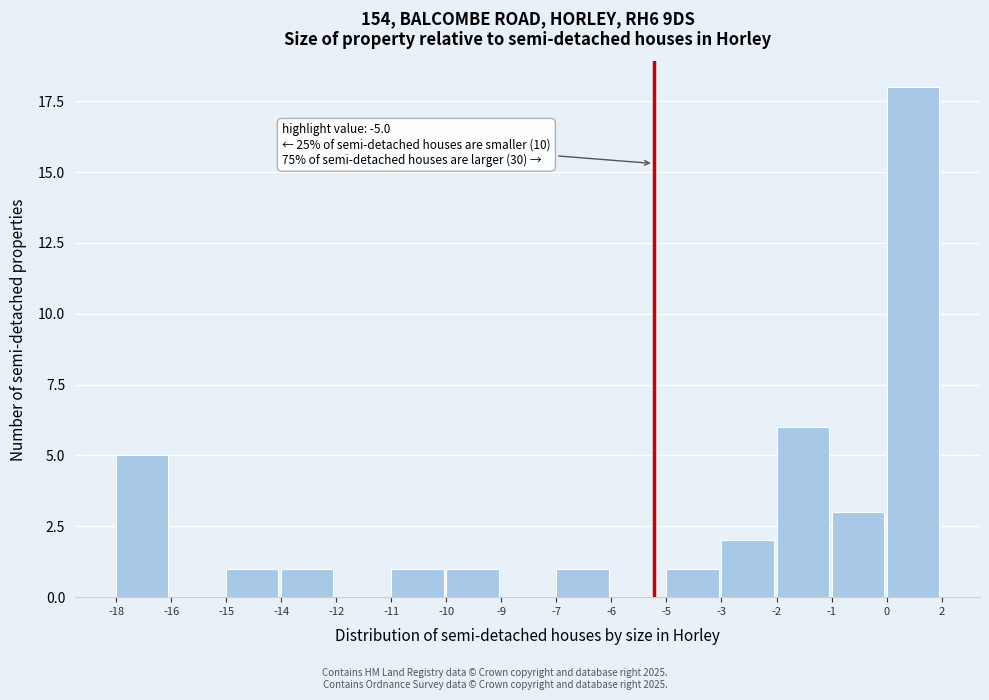

Reading right to left, list all the values displayed in this chart.

0=18	-1=3	-2=6	-3=2	-5=1	-6=0	-7=1	-9=0	-10=1	-11=1	-12=0	-14=1	-15=1	-16=0	-18=5